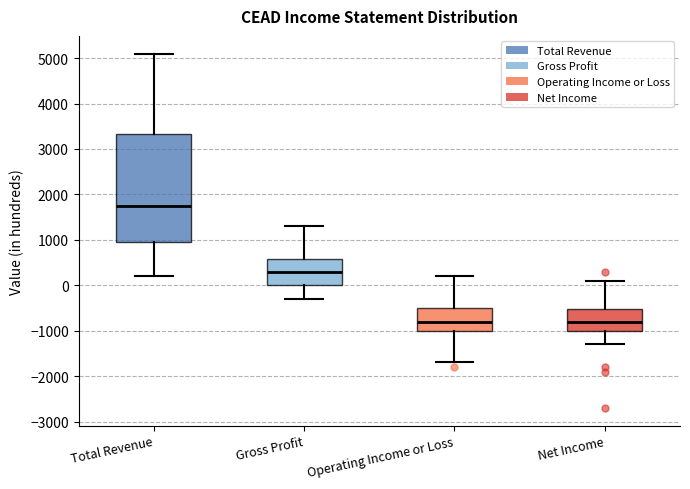

Comparing the boxes themselves (not the whiskers), which one is the tallest?

Total Revenue